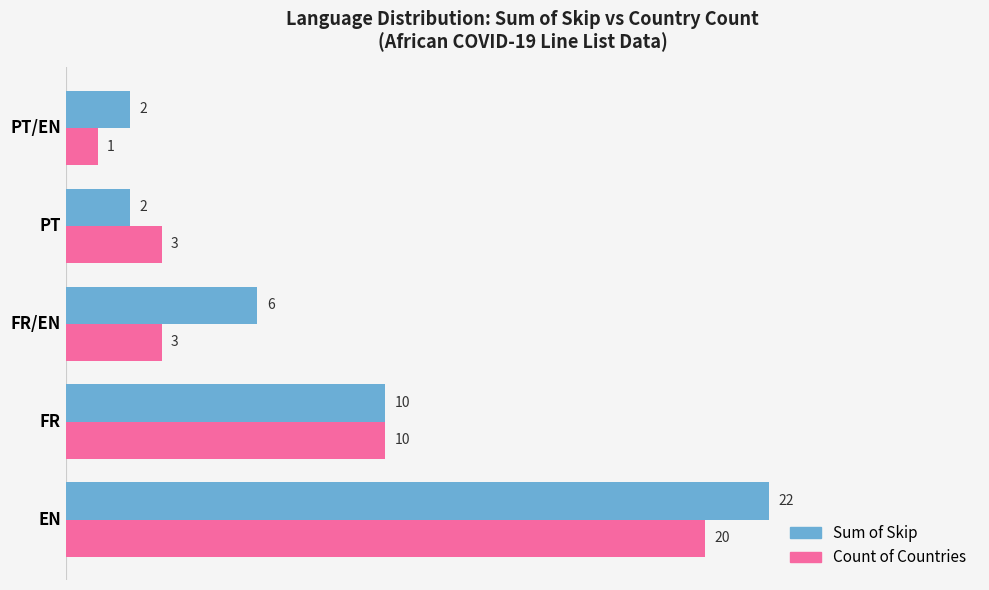

At which category is the sum across all series the highest?

EN